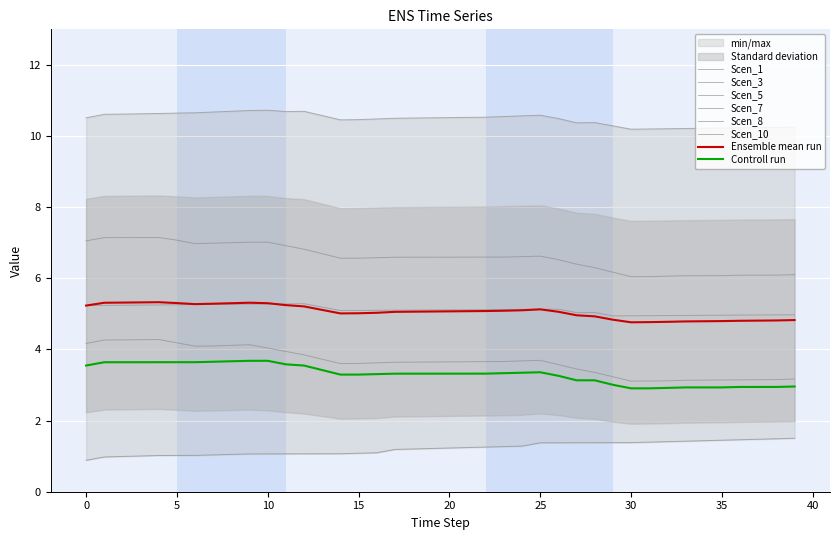

The value of Scen_10 at 25 is 7.1. True or false?

False